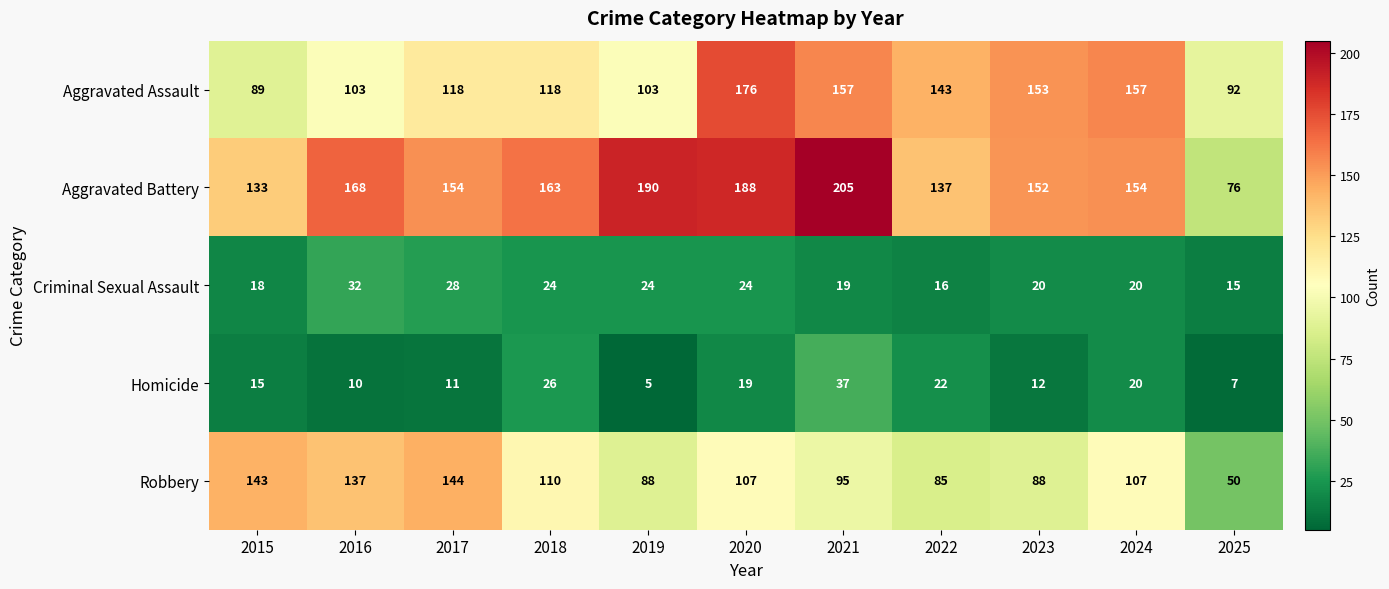

At how many categories does at least one series exceed 73?

11